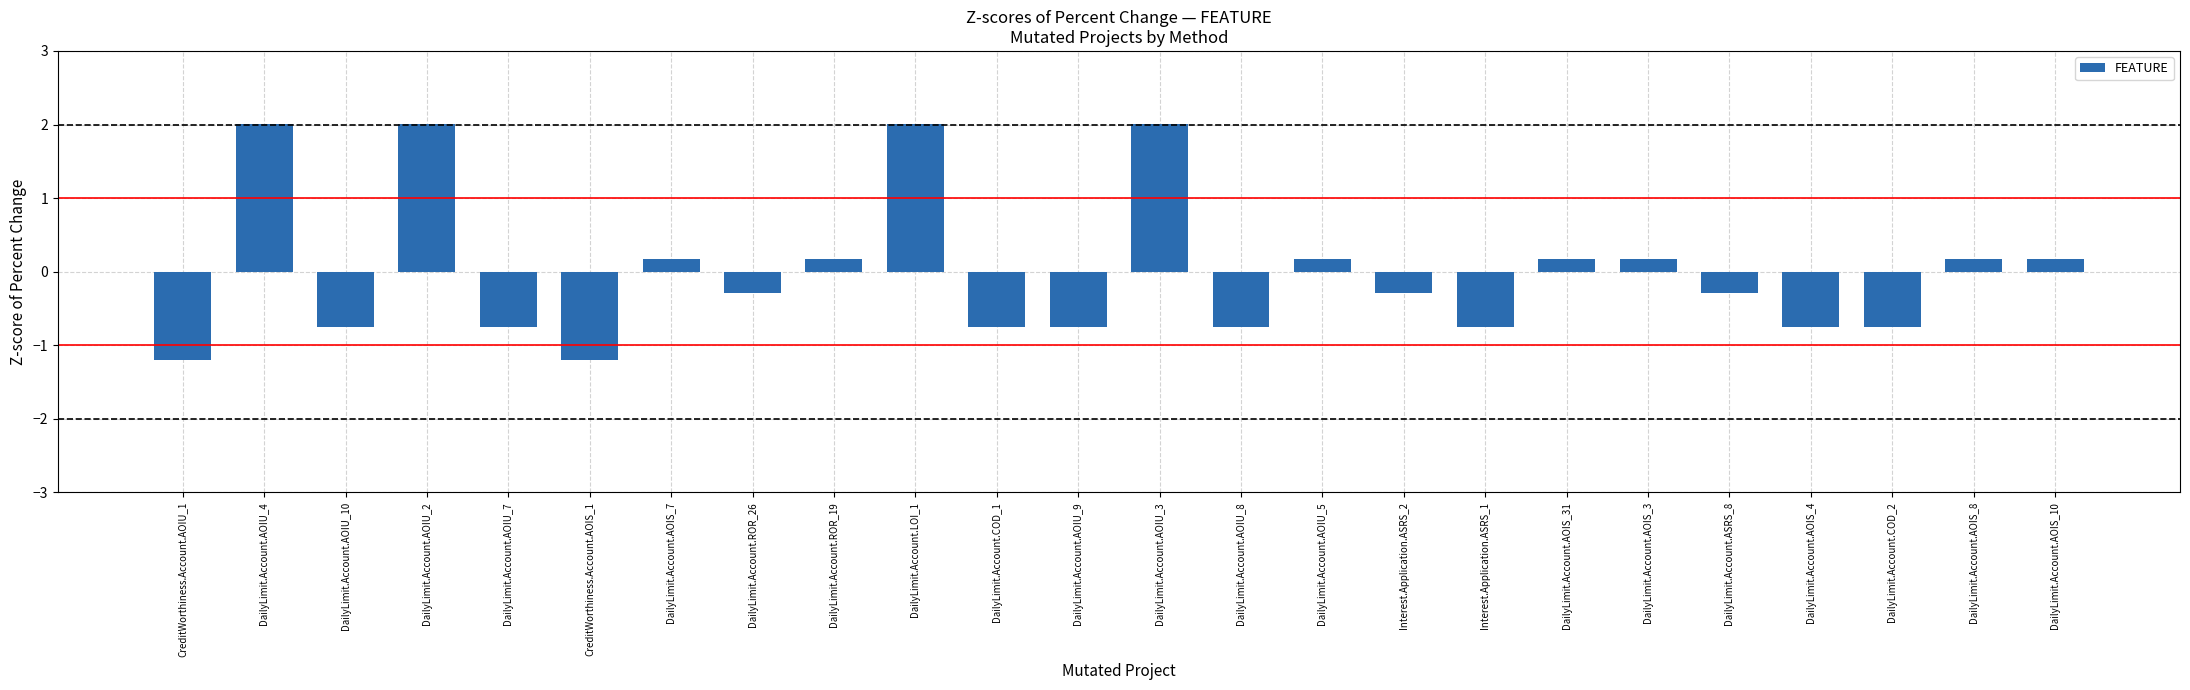

Count the number of values greater than 0.

11